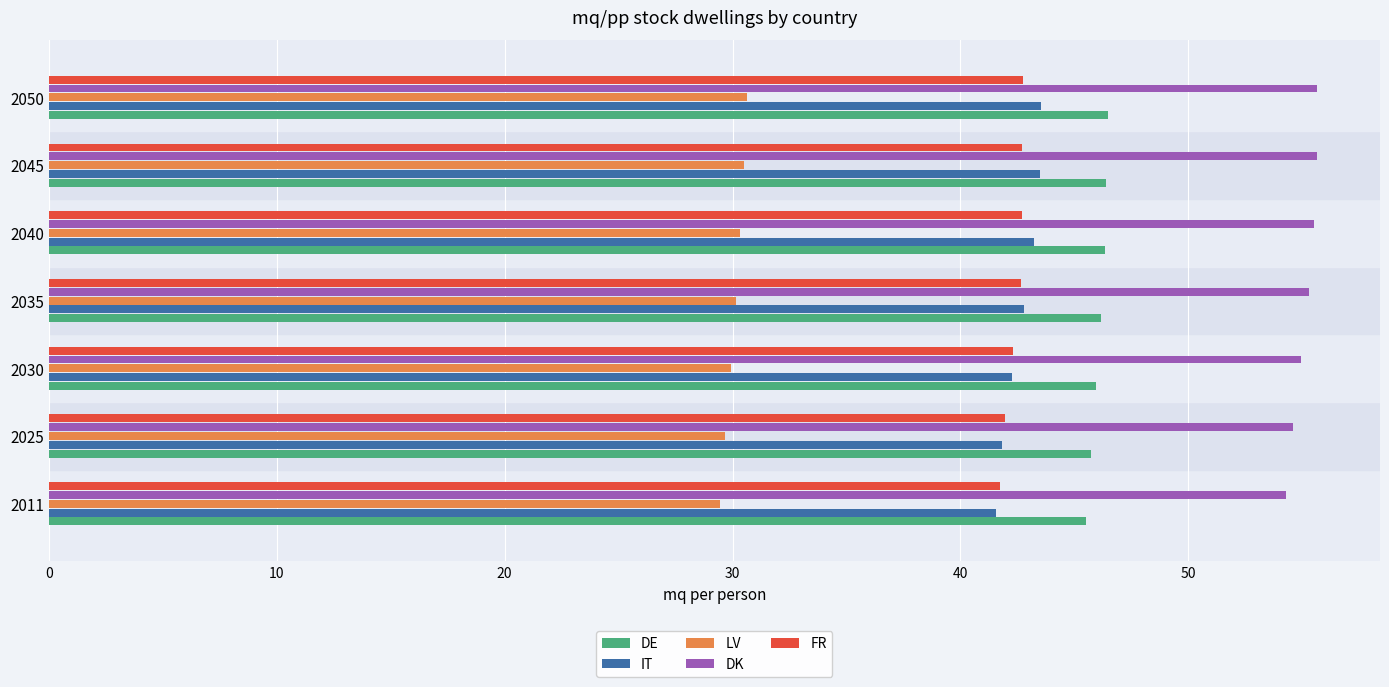

What is the greatest value displayed?

55.6